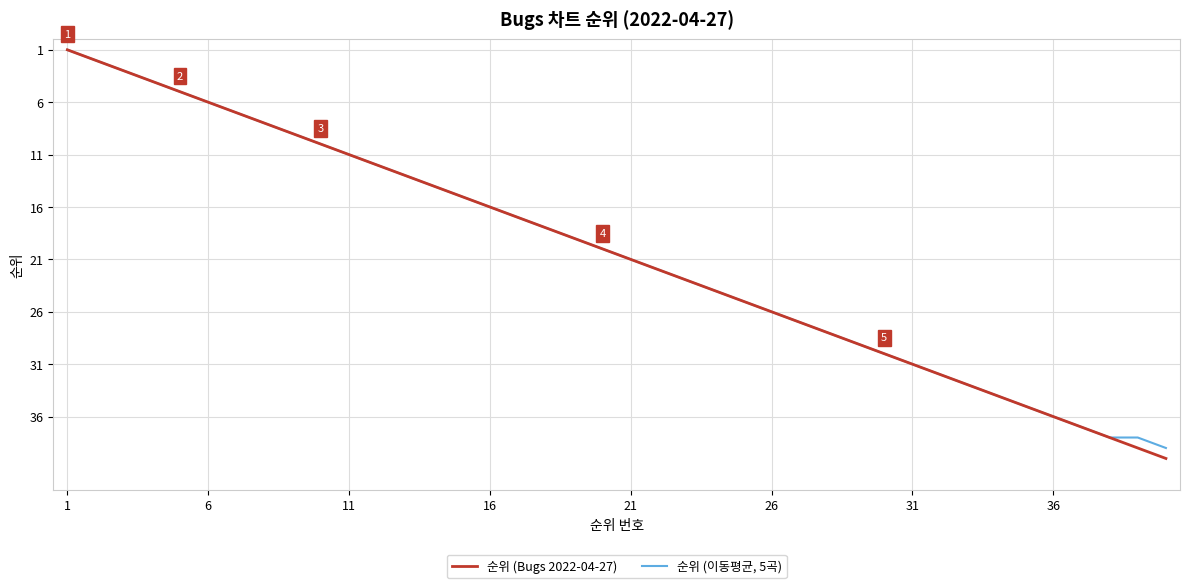

Which series has the widest spread of values?

순위 (Bugs 2022-04-27)